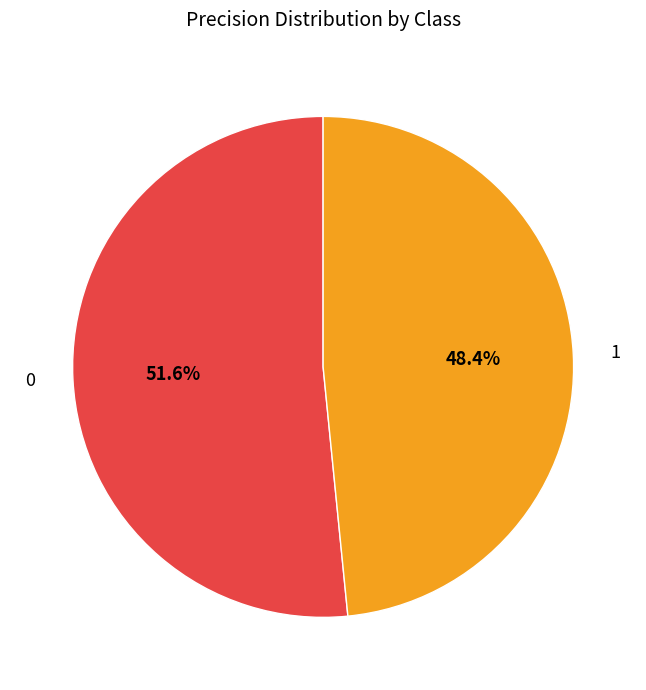

How many segments does this pie chart have?

2